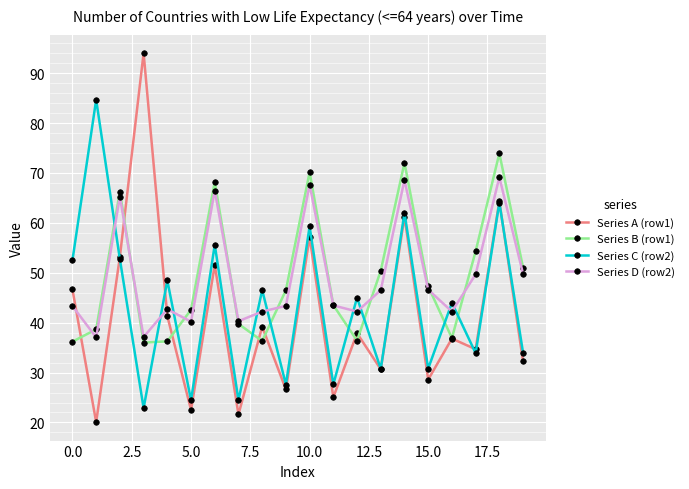

In Series B (row1), how many points are lower than both neighbors (excluding endpoints)?

4